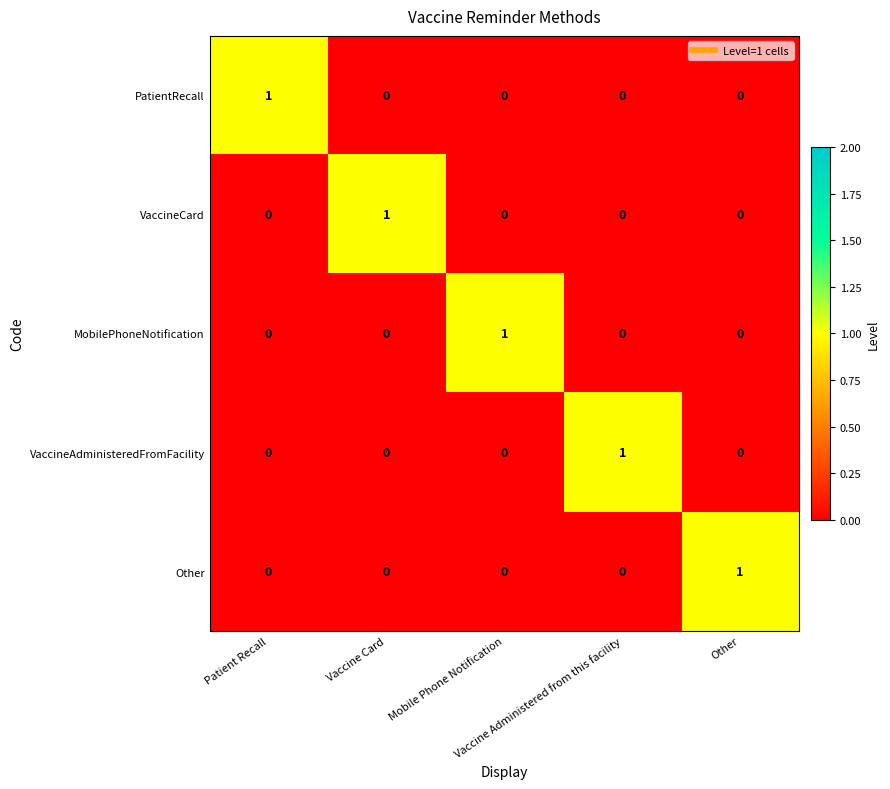

How many VaccineCard values are between 0 and 1?

5